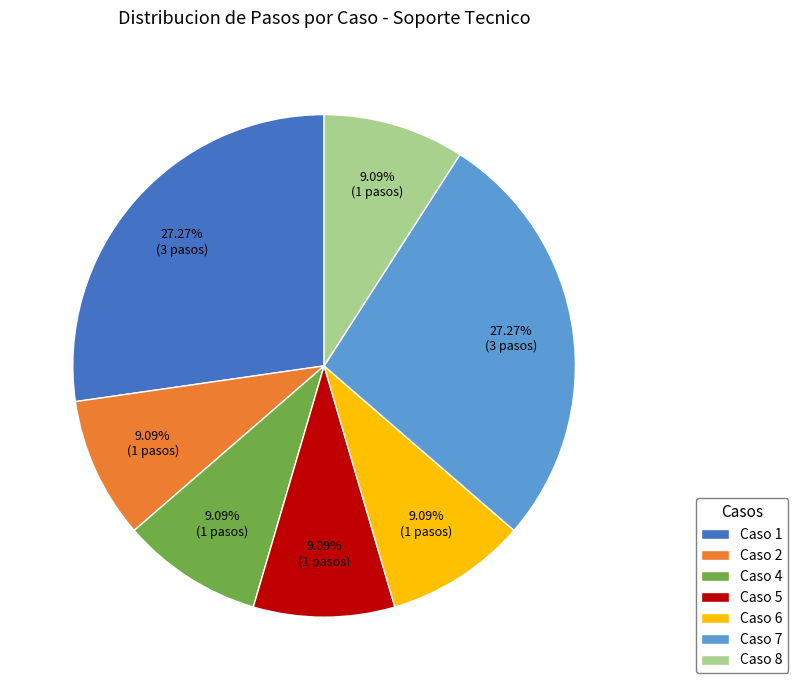

Which has a higher value, Caso 7 or Caso 5?

Caso 7